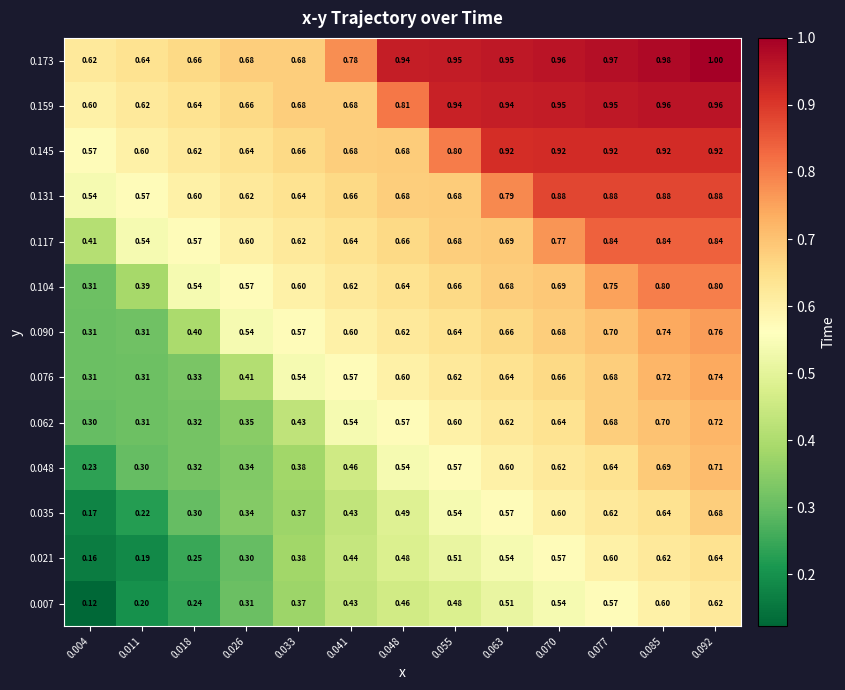

Between 0.063 and 0.085, which series saw the biggest shift?

0.117